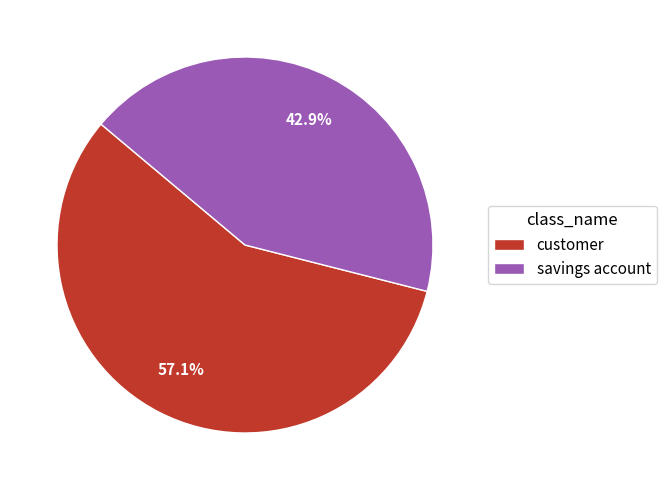

Is it true that customer is 47% of the pie?

False